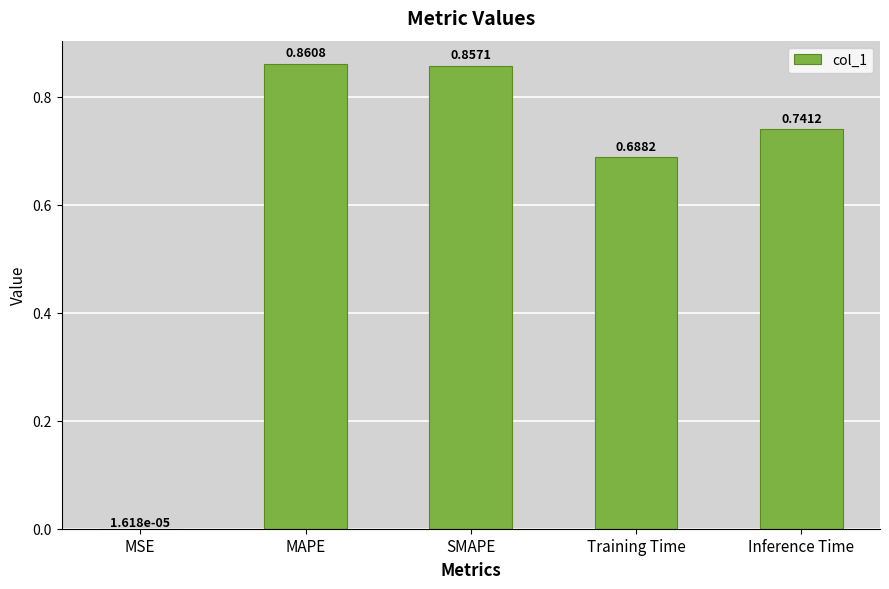

What is the sum of the values at SMAPE and MAPE?

1.7